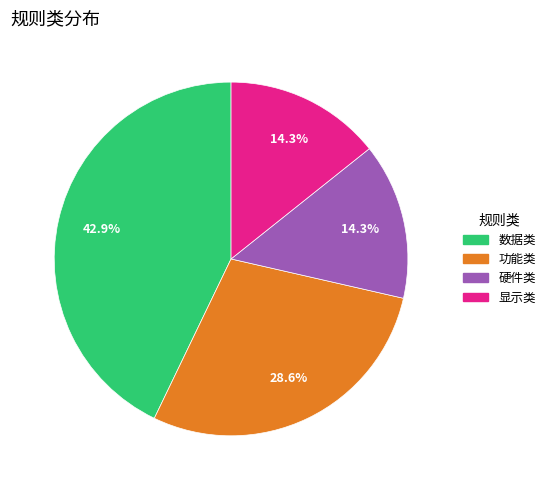

Is there any slice that represents more than half of the pie?

No